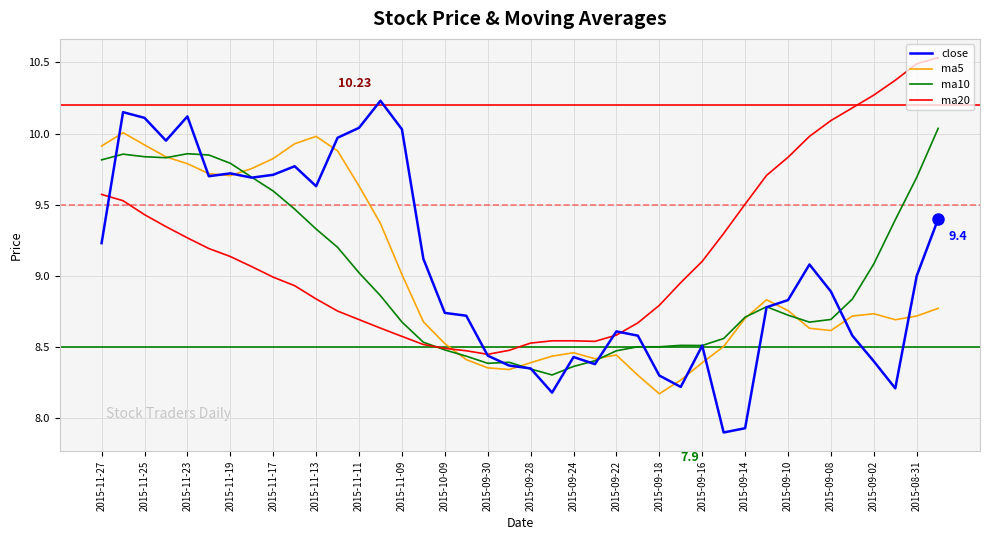

True or false: ma20 and ma10 intersect in this chart.

True